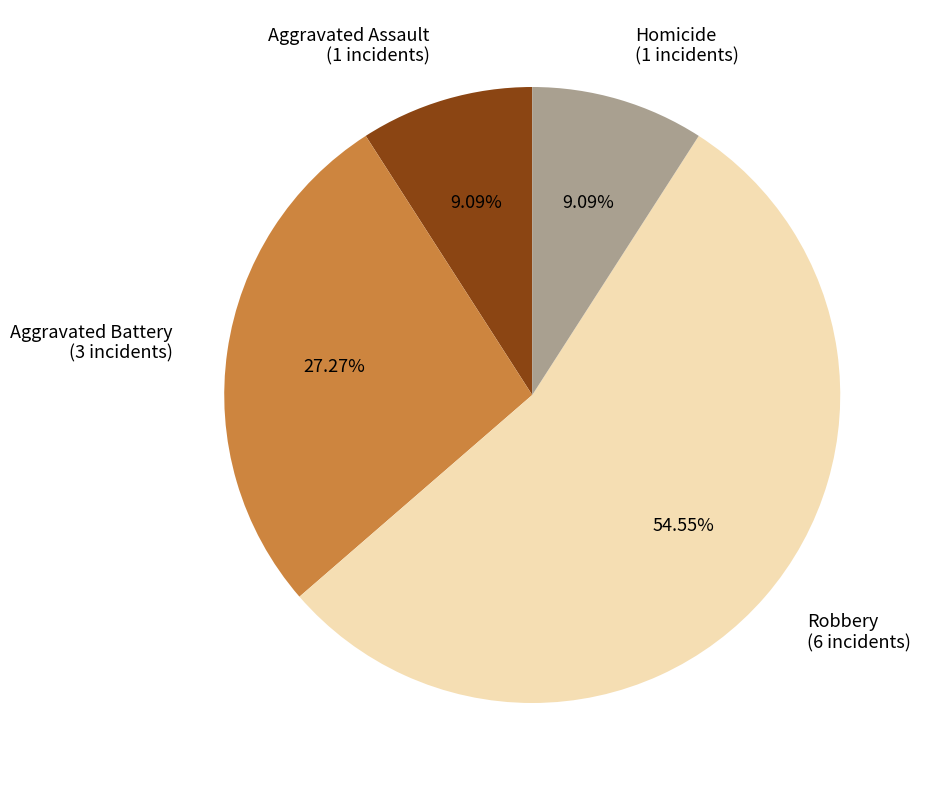

Between Aggravated Battery and Homicide, which is larger?

Aggravated Battery